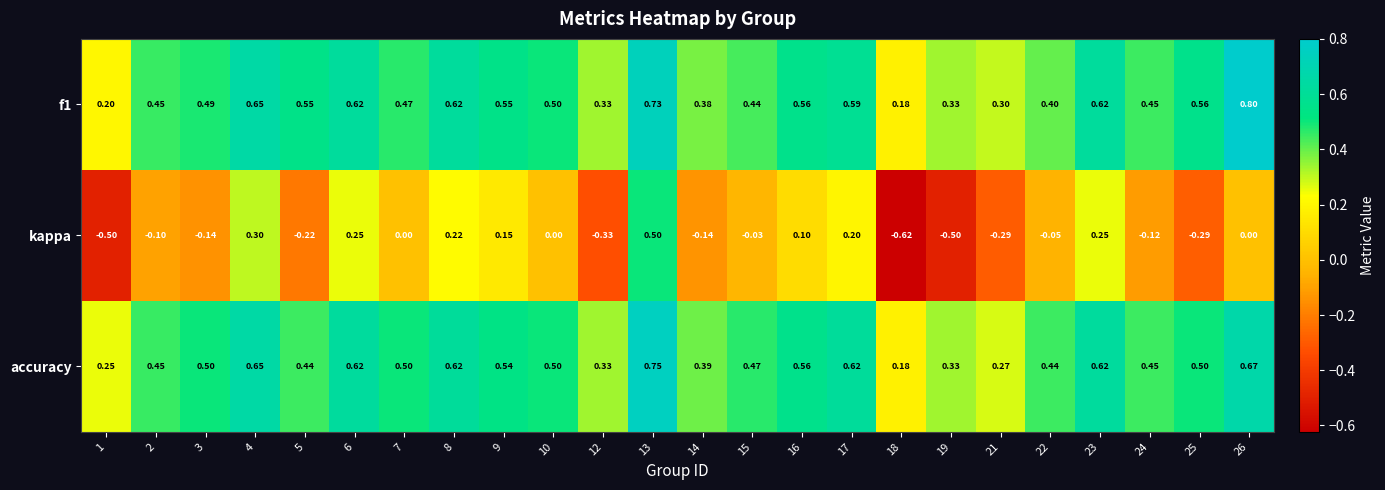

At how many categories does at least one series exceed 0?

24